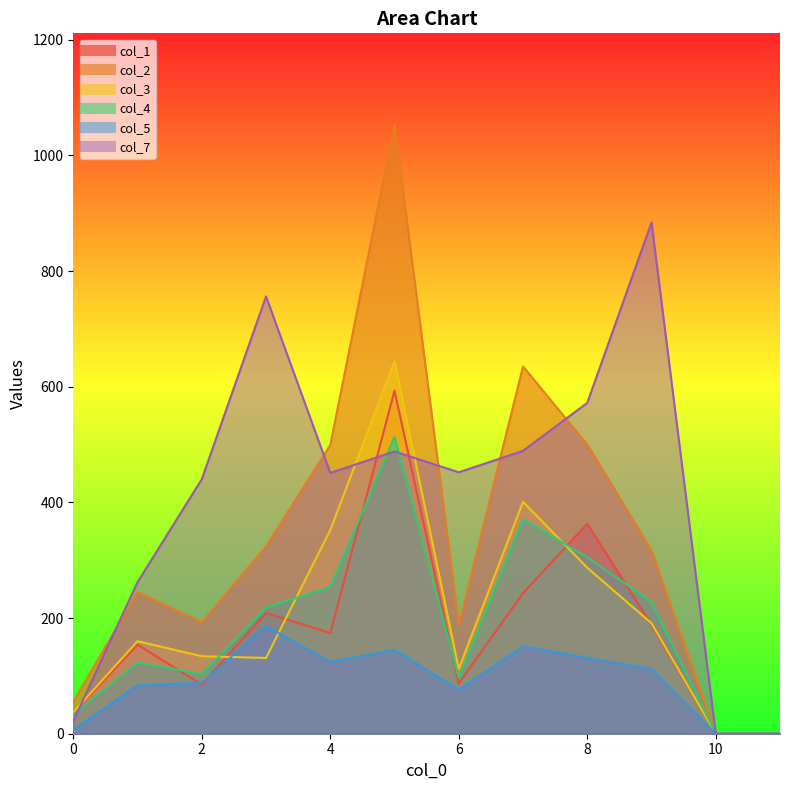

At which category does col_3 reach its first local valley?

3